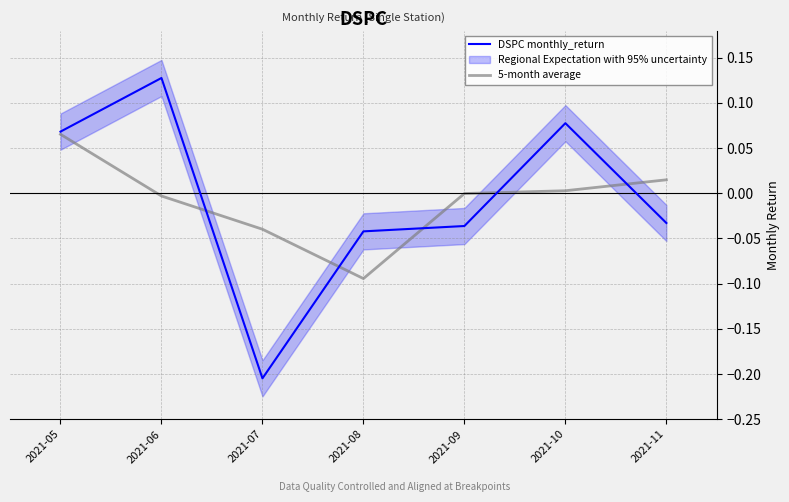

At which category does 5-month average reach its first local valley?

2021-08